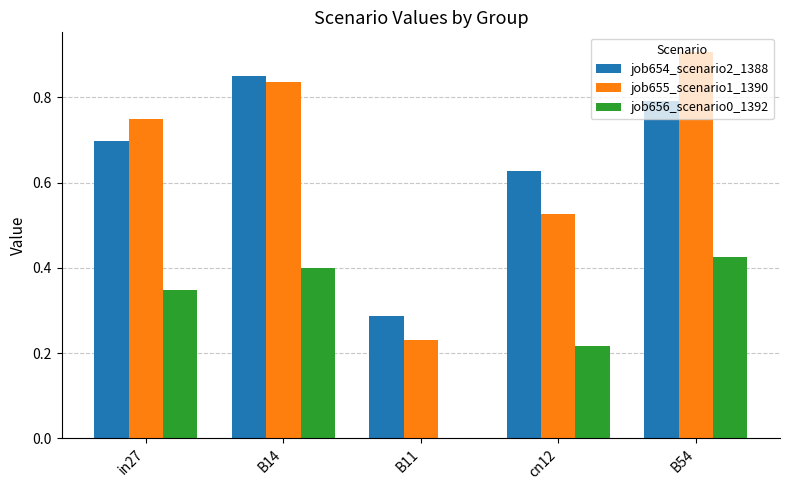

Which series changed the most between in27 and B14?

job654_scenario2_1388